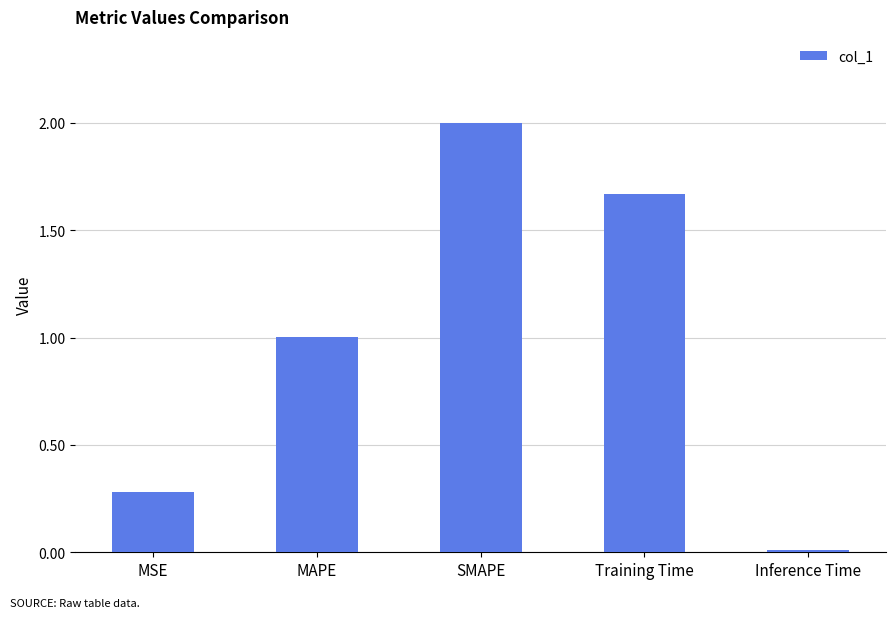

What is the change in value from MSE to Training Time?

+1.4